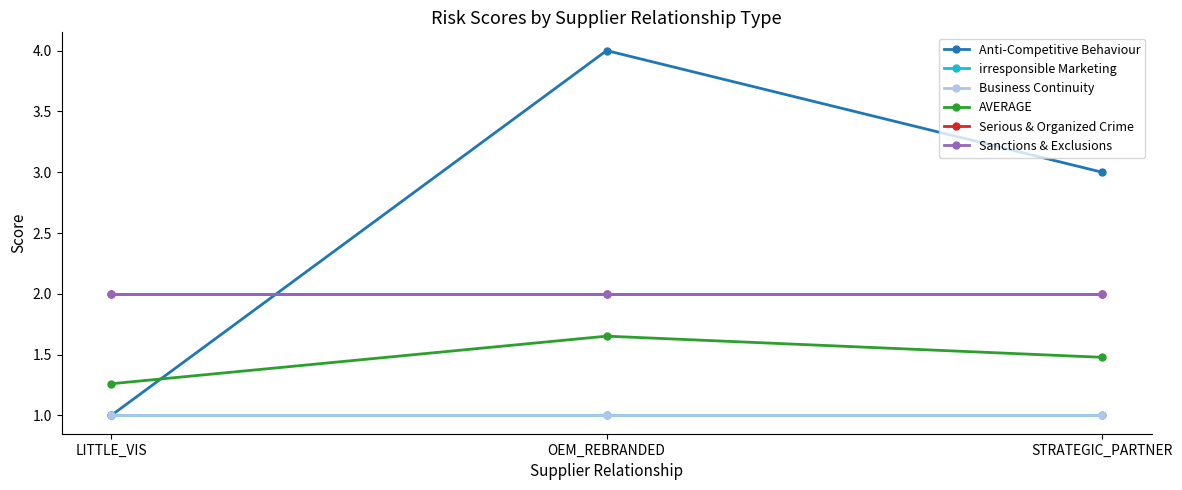

What value does the Sanctions & Exclusions series have at LITTLE_VIS?

2.0